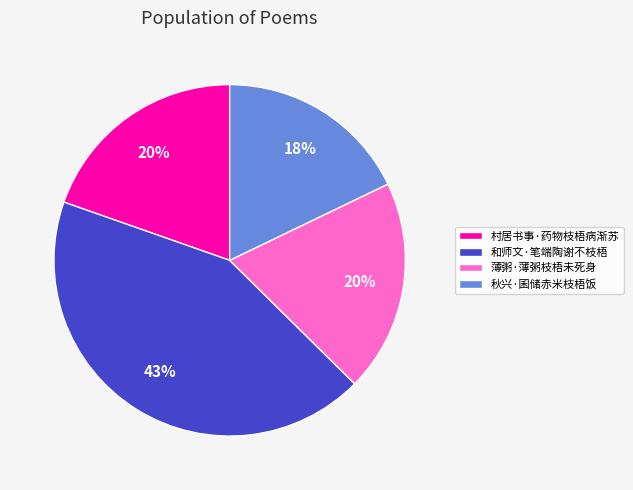

Combined, do 薄粥·薄粥枝梧未死身 and 村居书事·药物枝梧病渐苏 account for over 50%?

No